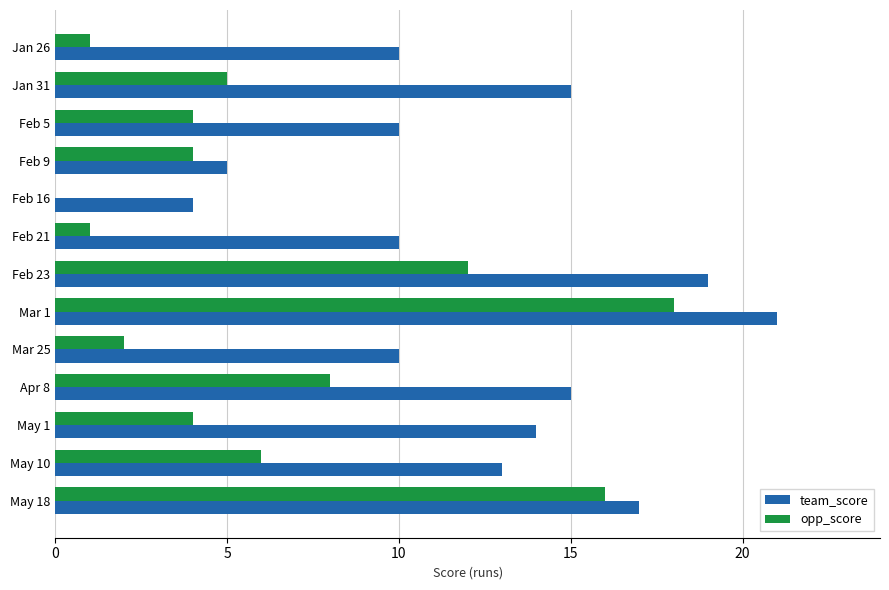

What is the sum of all team_score values?

163